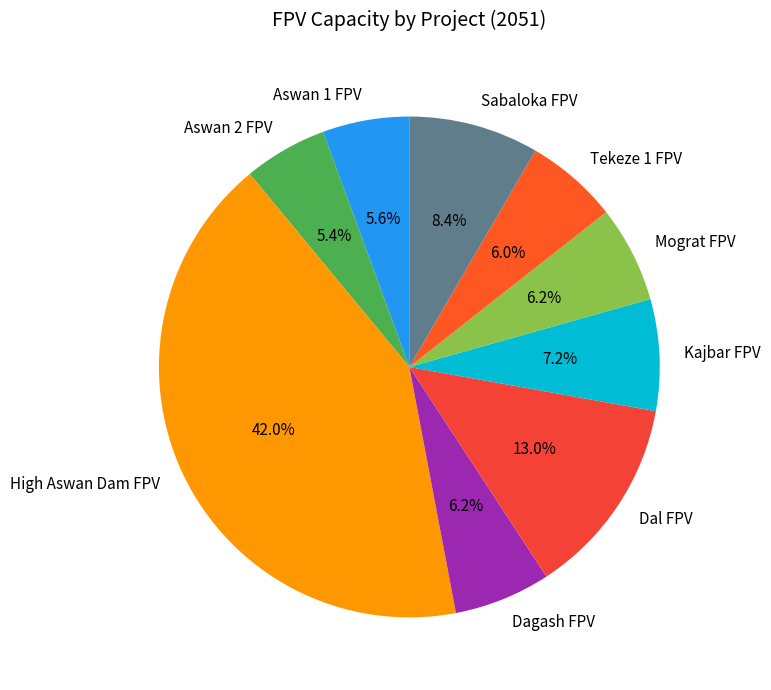

Between Aswan 2 FPV and Dal FPV, which is larger?

Dal FPV